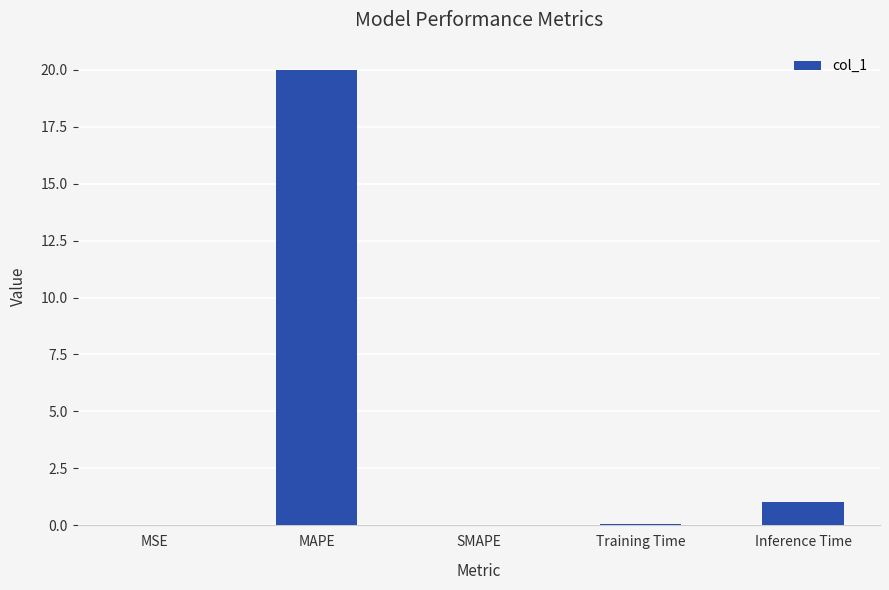

What is the maximum value shown in the chart?

20.0